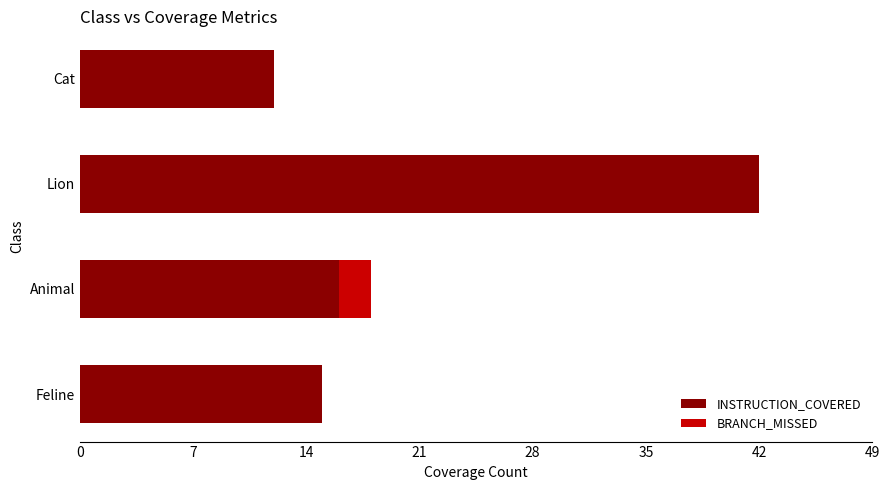

Which category has the highest value in the INSTRUCTION_COVERED series?

Lion